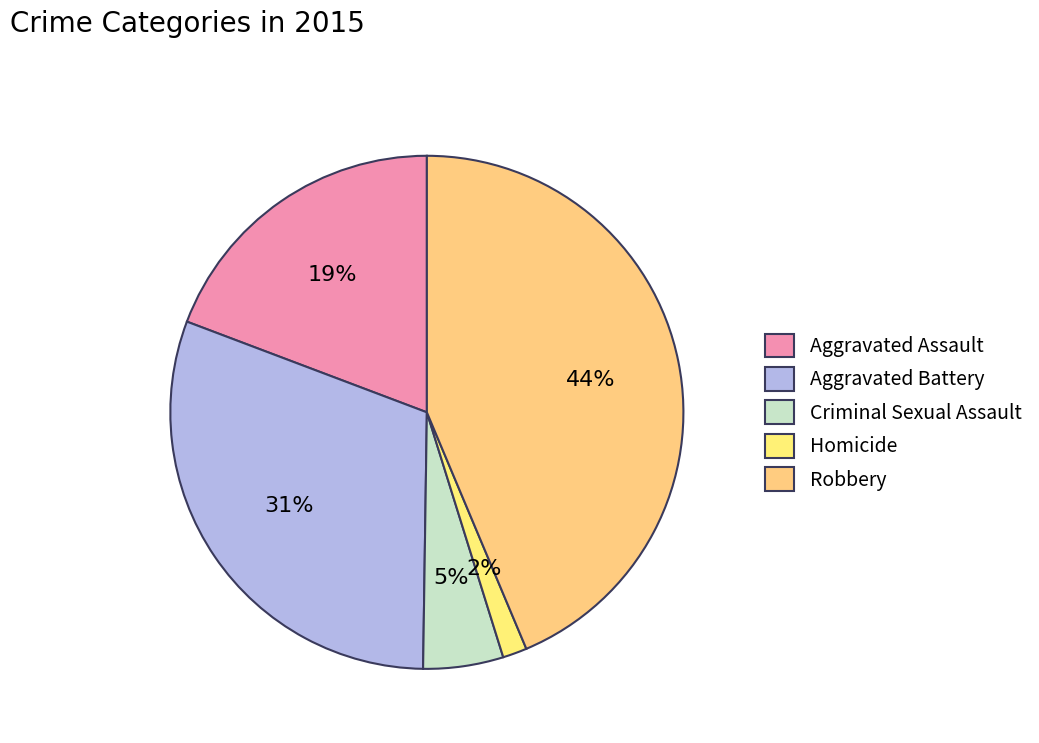

To the nearest percent, what is the average slice percentage?

20%